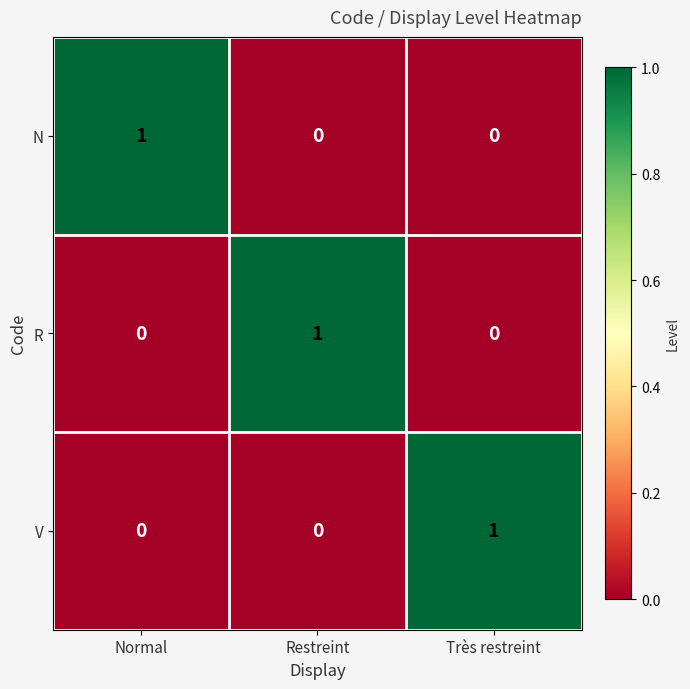

The V series shows 0 at Très restreint. True or false?

False